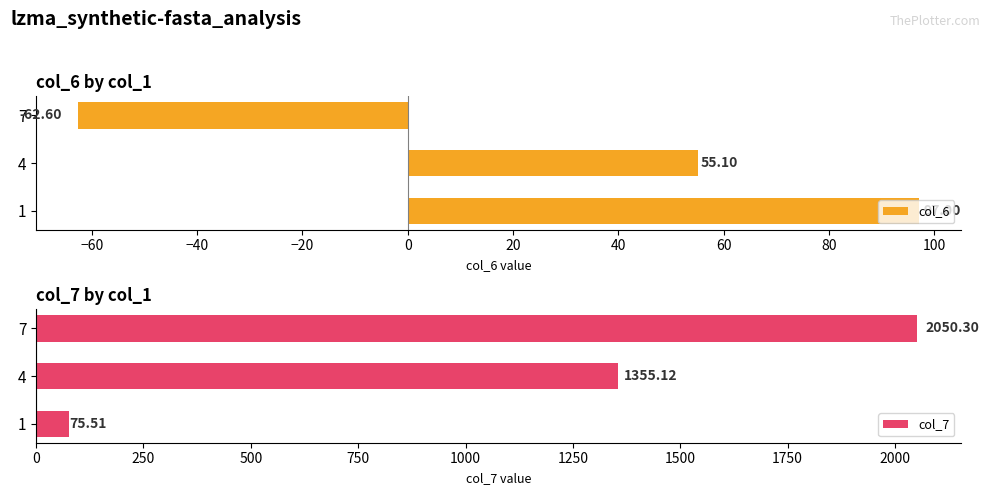

Rank the categories by col_6 value from lowest to highest.

7, 4, 1